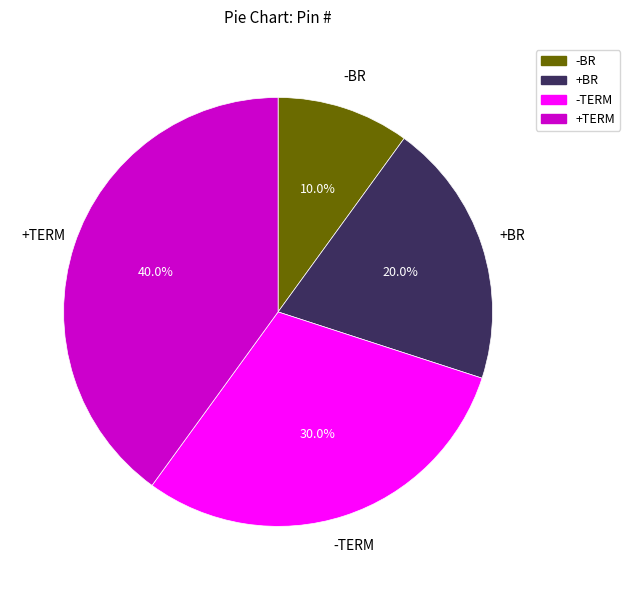

To the nearest percent, what portion does -BR represent?

10%